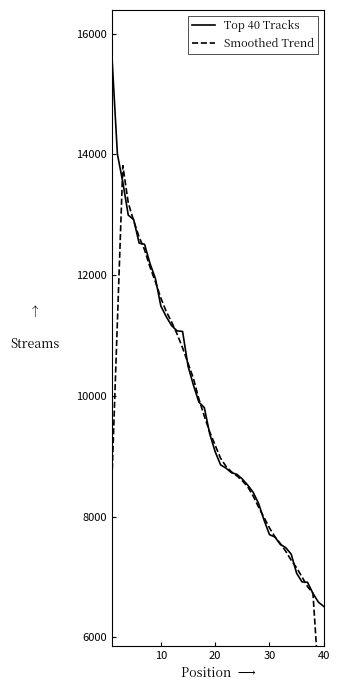

How many times do Smoothed Trend and Top 40 Tracks cross each other?

16